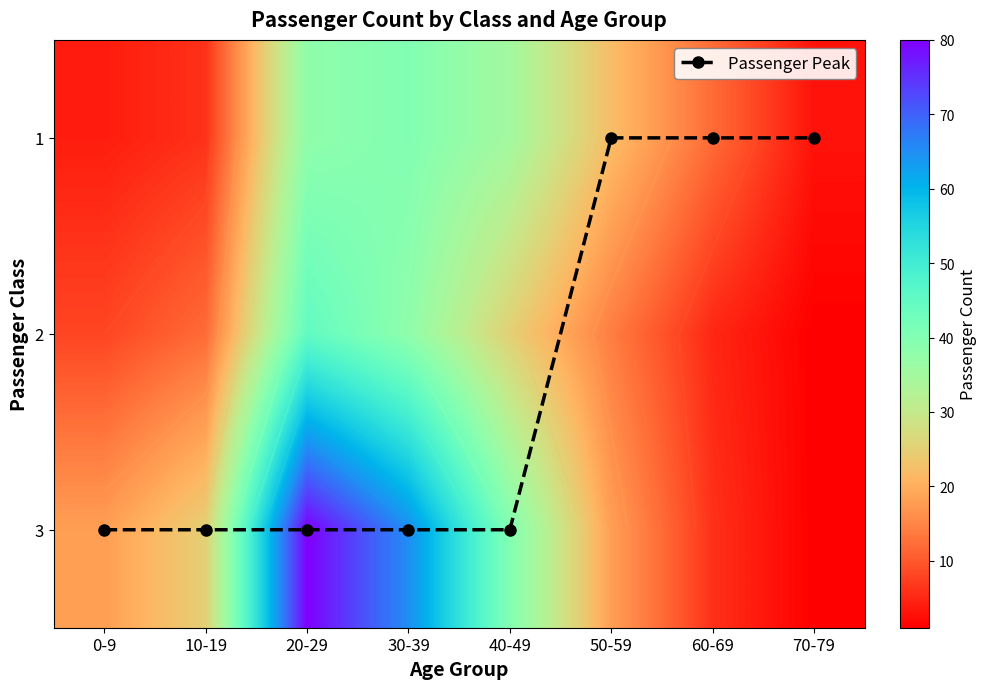

How many data points in 1 are above 22?

3